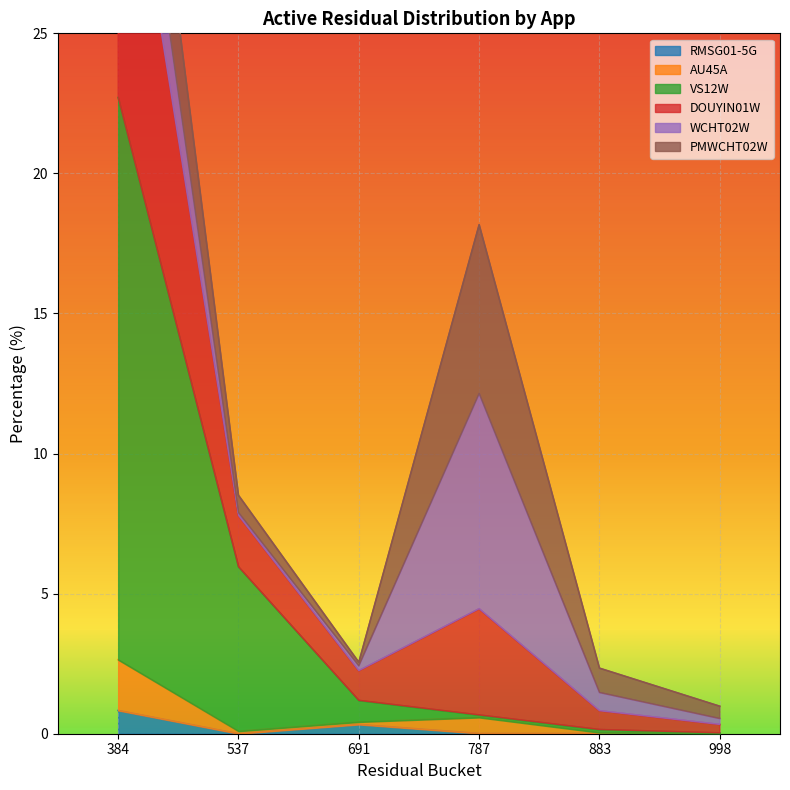

Where does the VS12W series first go above 1?

384